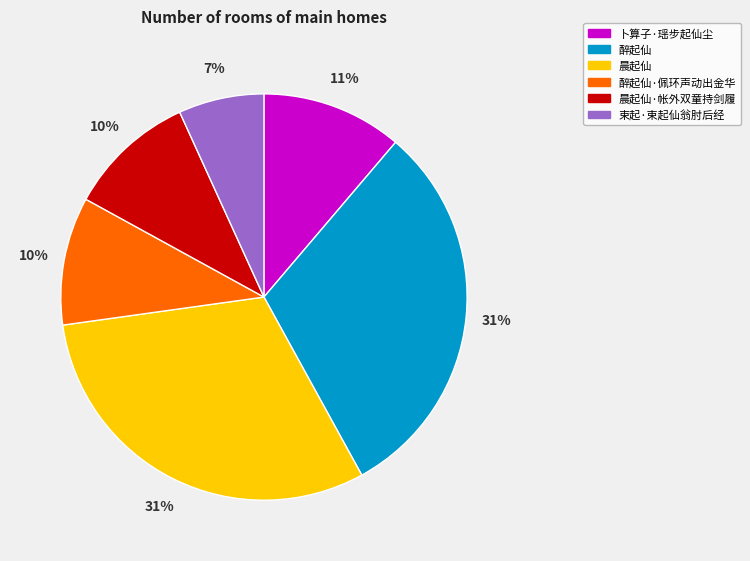

Which category has the smallest portion of the pie?

束起·束起仙翁肘后经